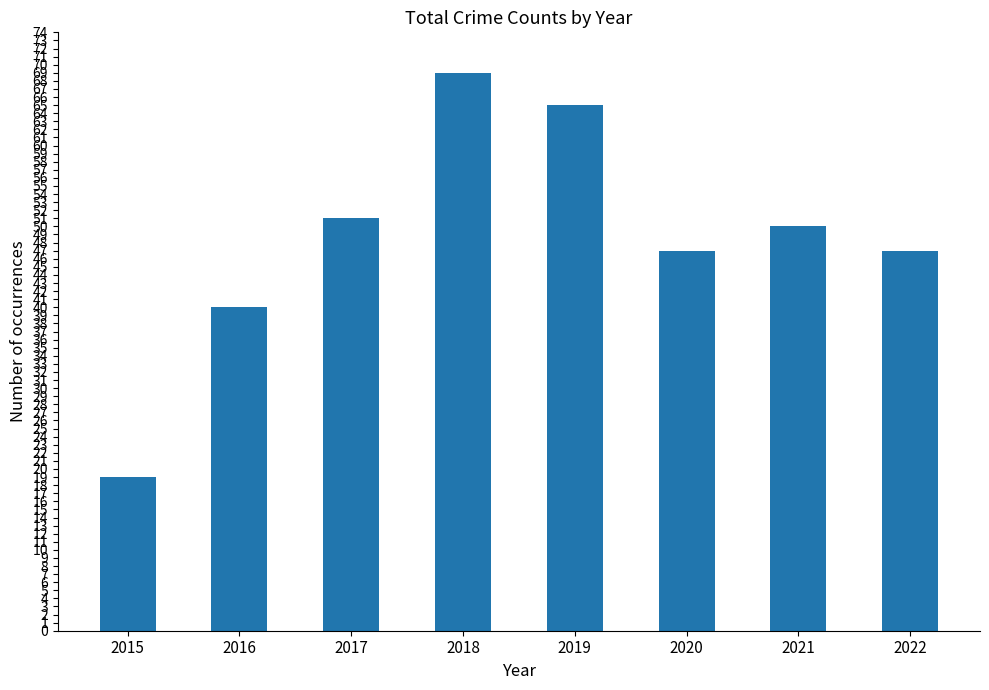

At which category does the chart reach its minimum across all series?

2015